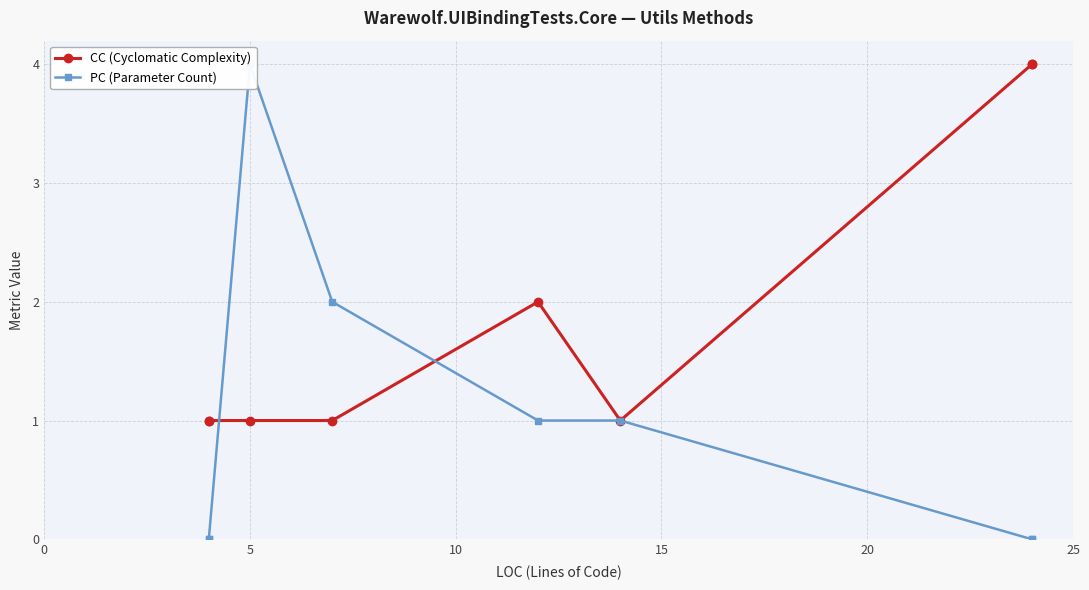

What is the difference between the maximum and second lowest values in the PC (Parameter Count) series?

4